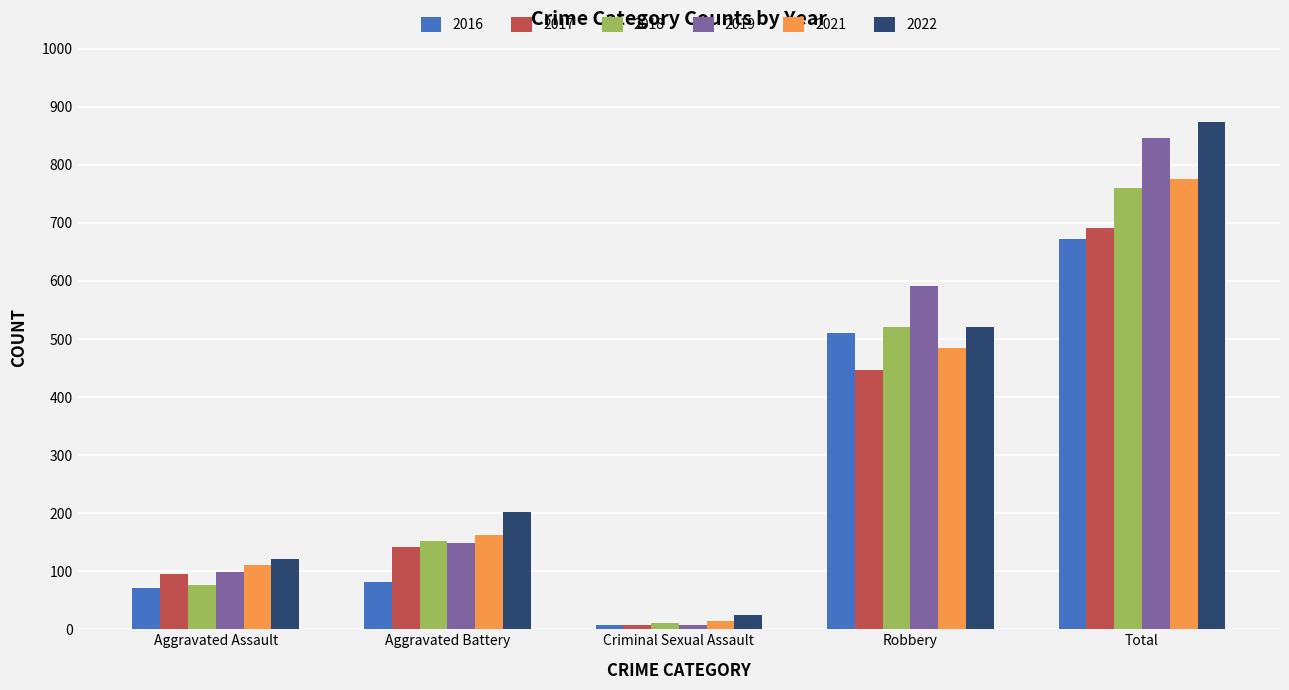

What is the total value across all series at Criminal Sexual Assault?

73